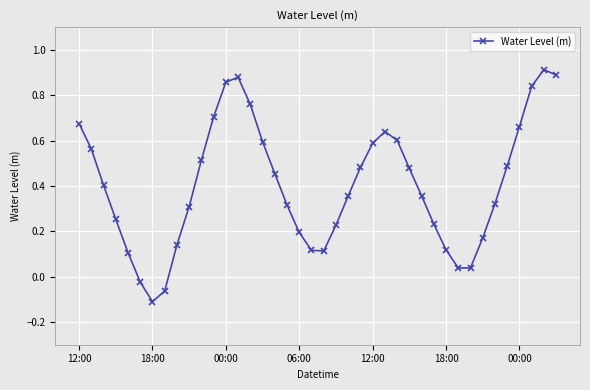

What is the sum of all values?

16.2